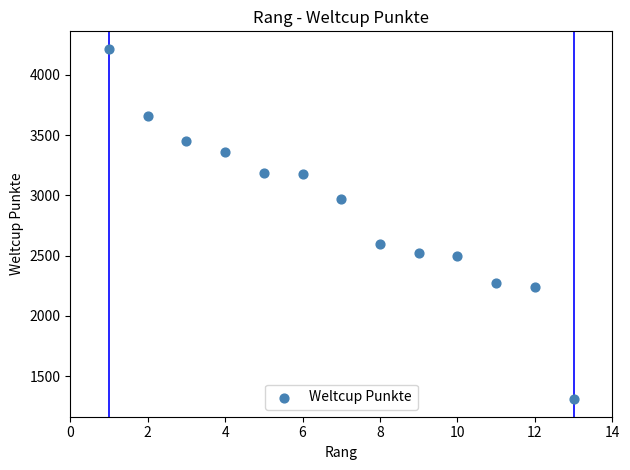

What is the range of Y values (max minus min)?

2907